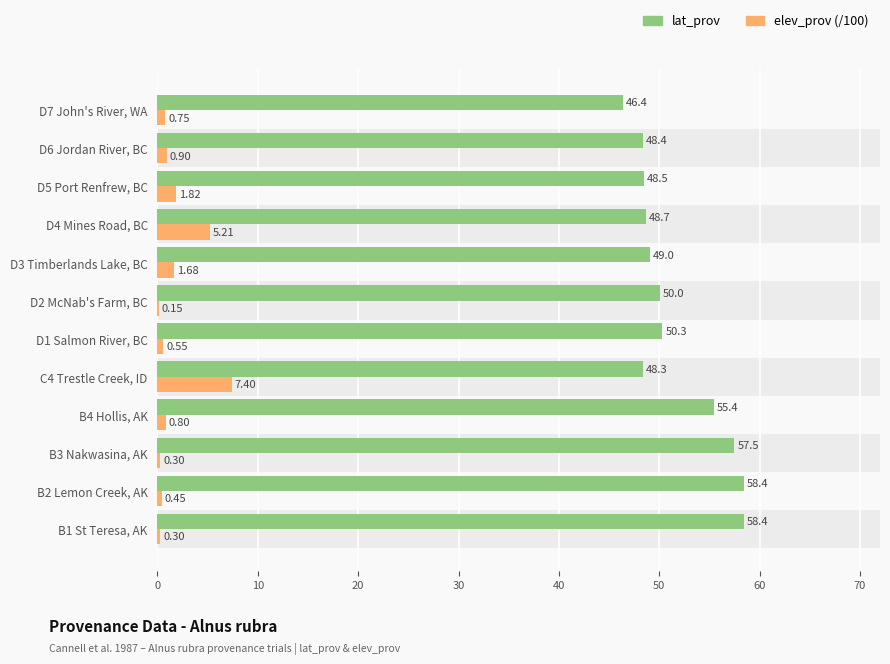

Which series has the largest range (max minus min)?

lat_prov